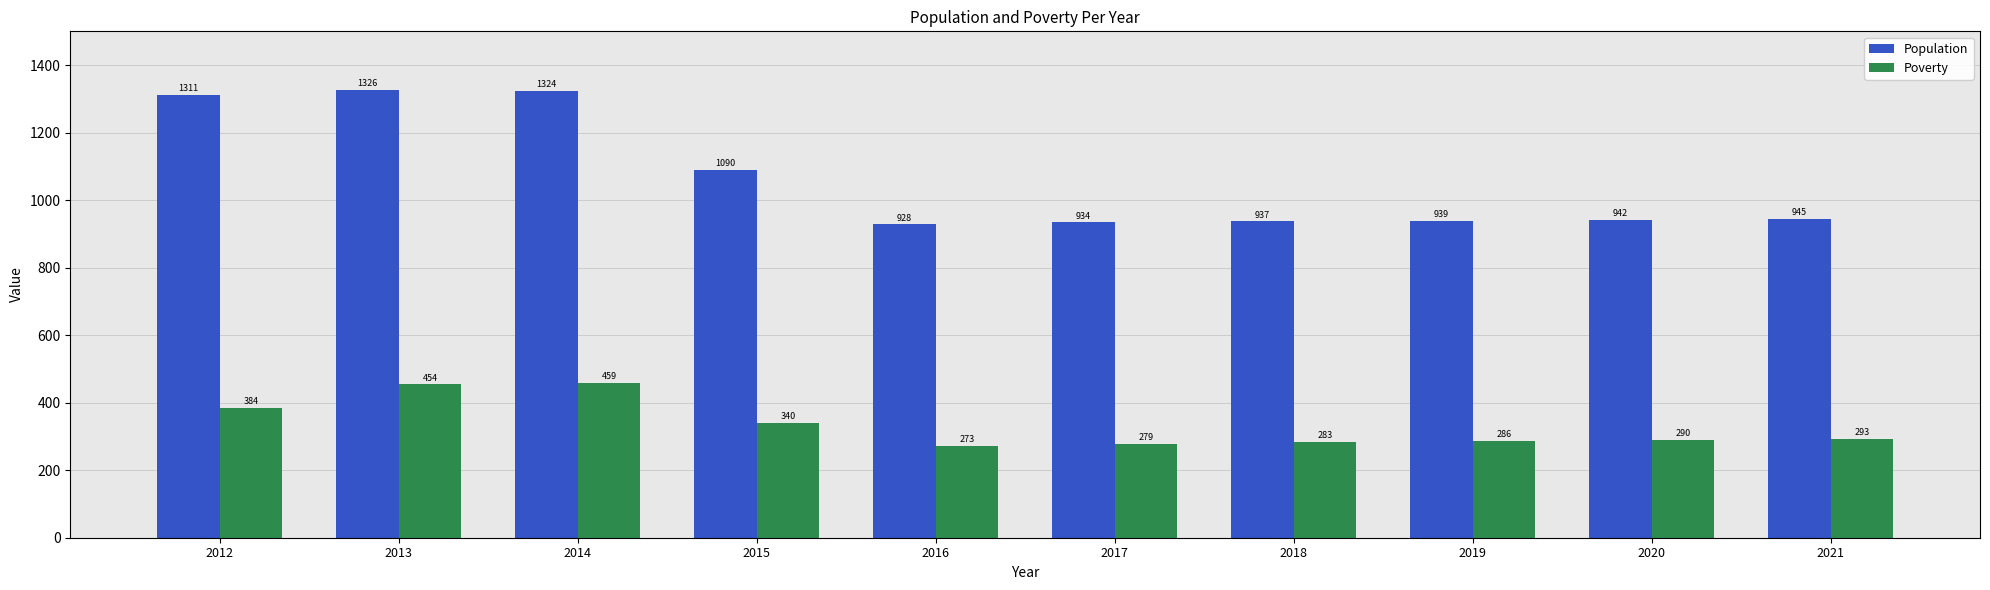

At how many categories does at least one series exceed 791?

10